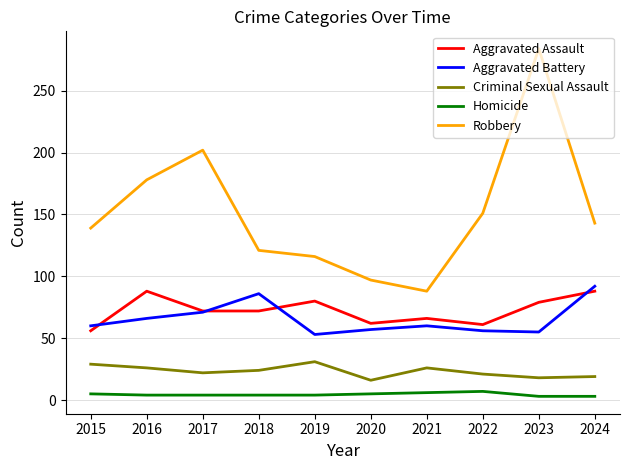

At 2023, list the series in order from smallest to largest.

Homicide, Criminal Sexual Assault, Aggravated Battery, Aggravated Assault, Robbery